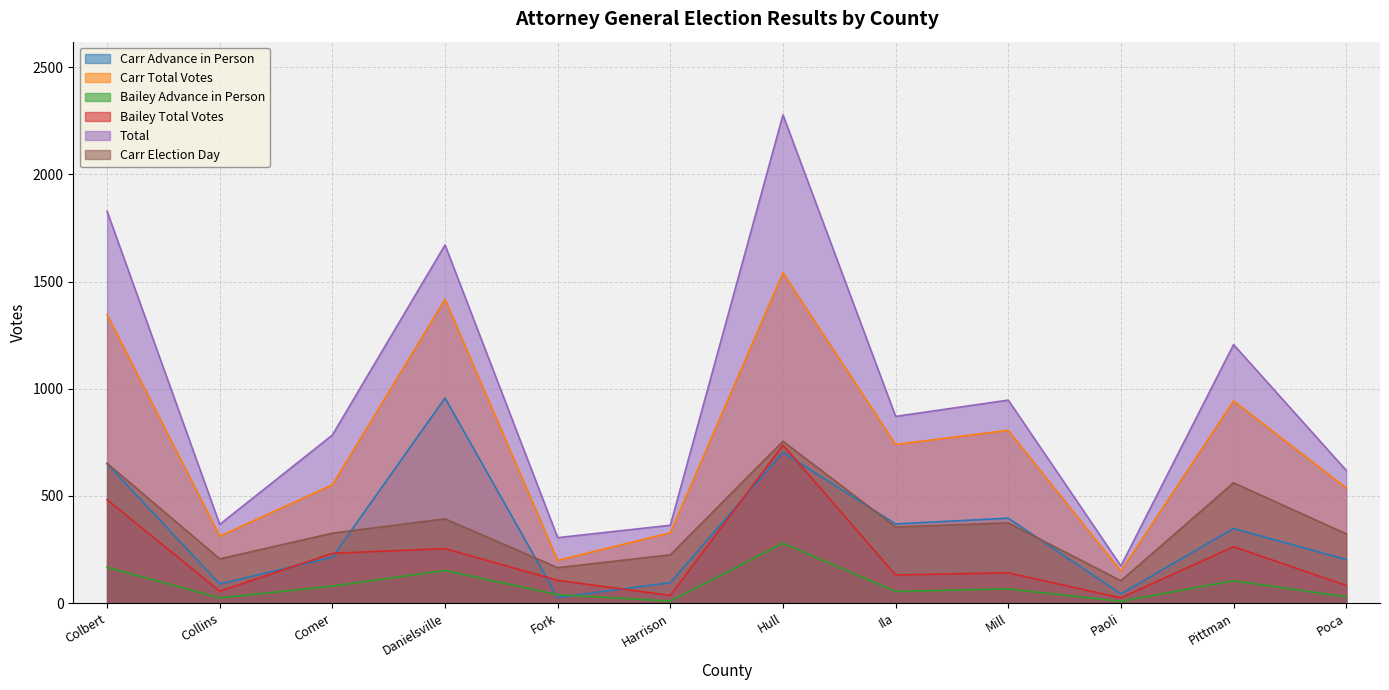

True or false: Carr Advance in Person has a value of 25 at Harrison.

False